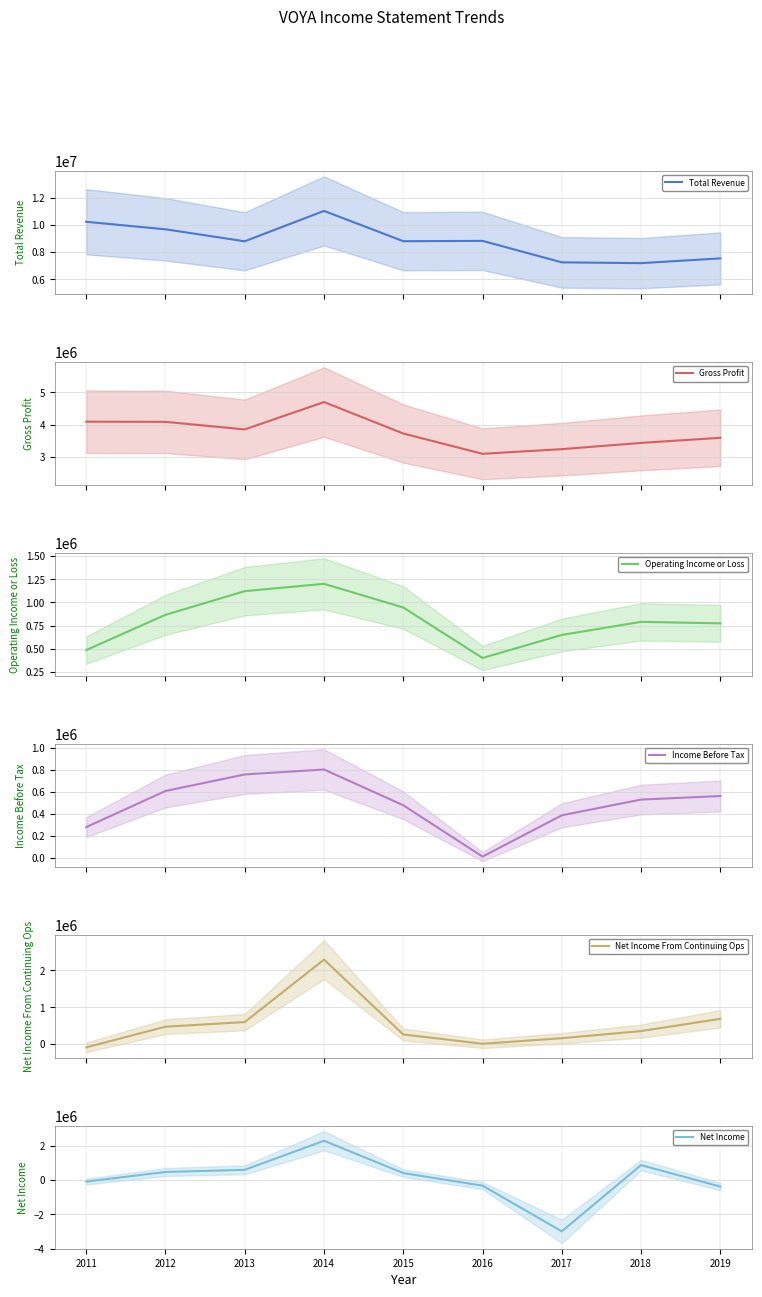

What is the average value of the Net Income From Continuing Ops series?

527933